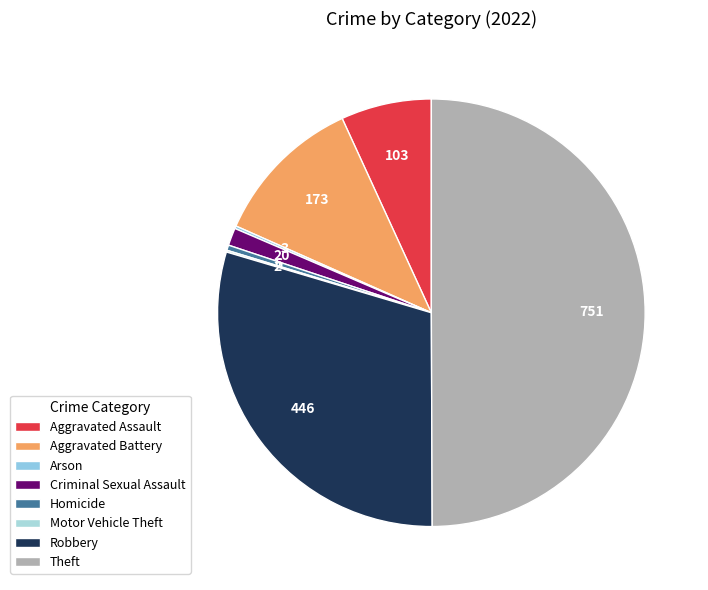

Approximately how many times larger is the value at Theft compared to Criminal Sexual Assault?

37.5